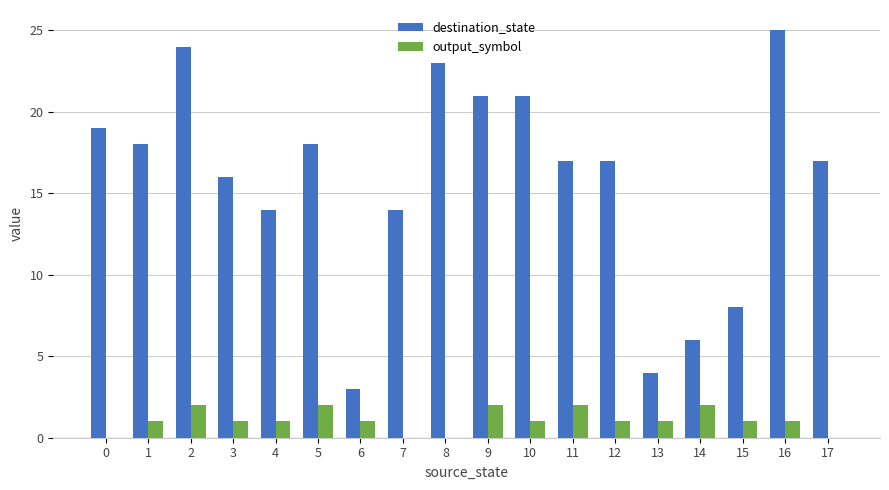

What is the spread (max minus min) of values at 4?

13